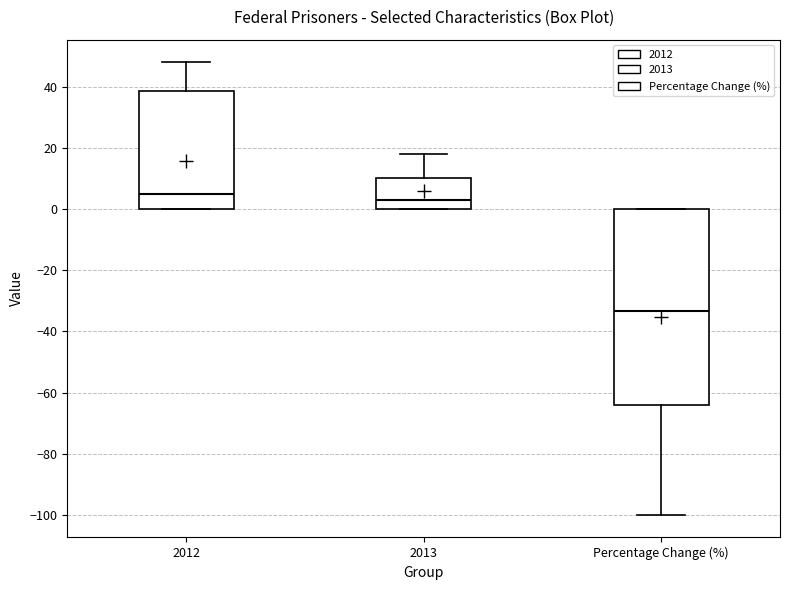

Reading left to right, transcribe this box plot: for each box, give where its median line is, the range the box spans, and where its two whiskers end, as read against the y-axis. The values are not printed on the chart, so give them approximately, as read against the axis.

2012: median 6, box 0 to 38, whiskers 0 to 48
2013: median 4, box 0 to 10, whiskers 0 to 18
Percentage Change (%): median -34, box -64 to 0, whiskers -100 to 0